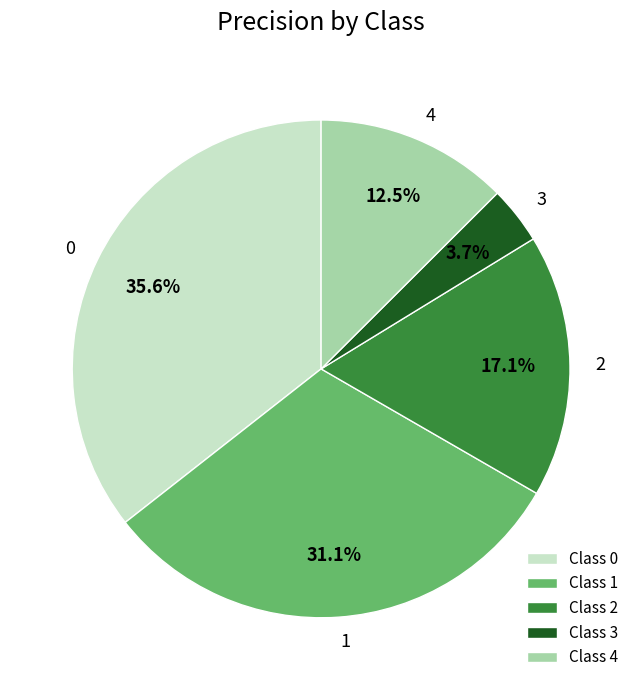

Is the sum of 2 and 0 greater than half?

Yes